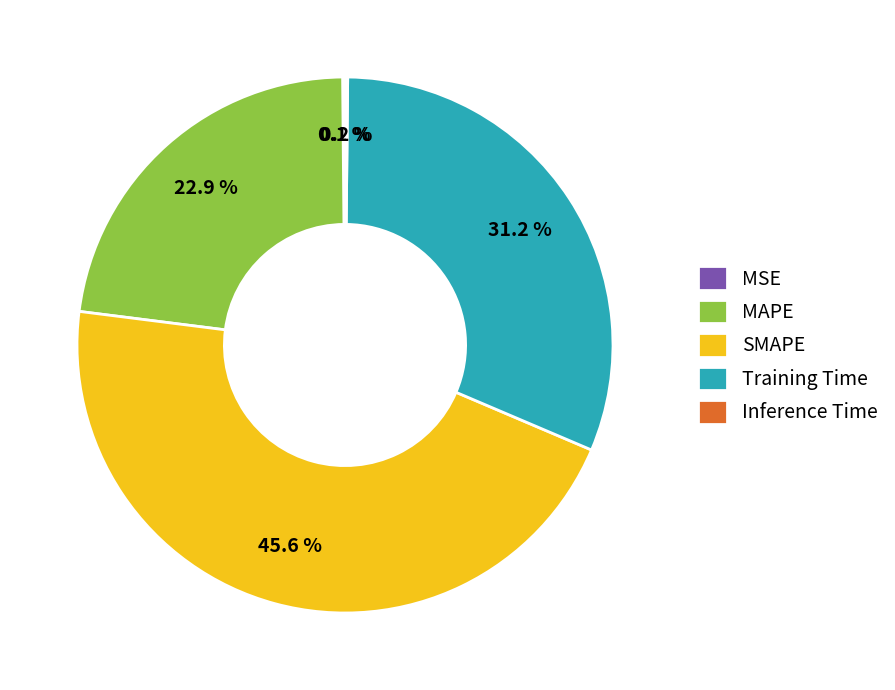

What percentage do Training Time and MAPE together represent?

54.1%